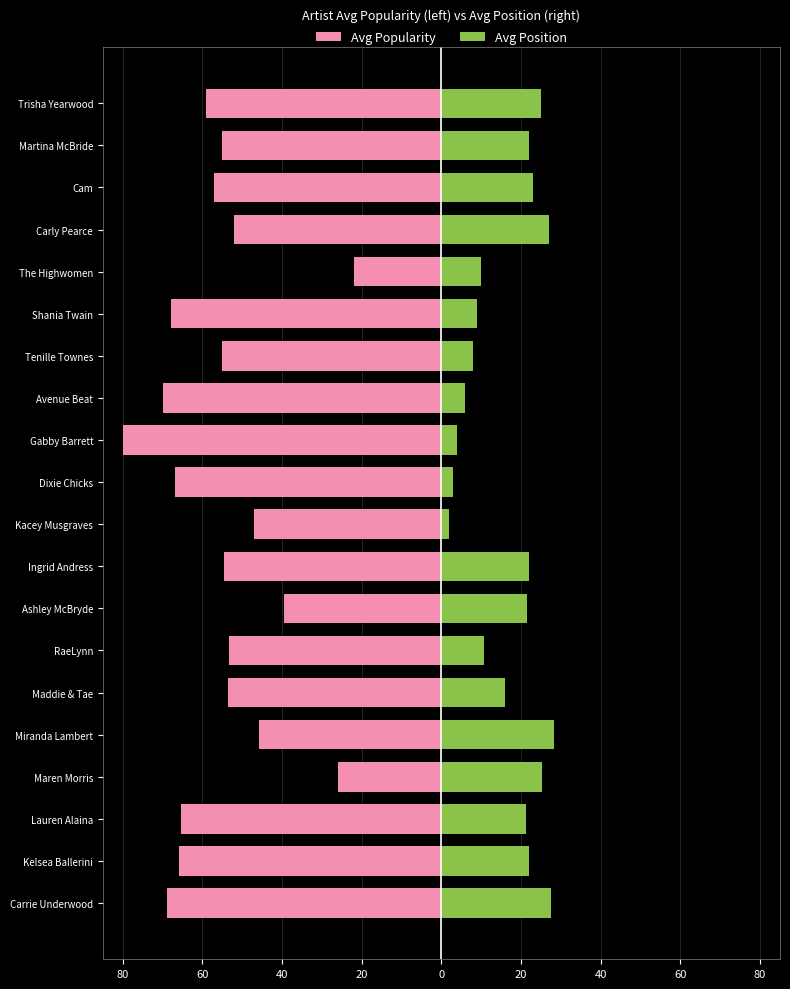

True or false: Avg Popularity has a value of -22.0 at The Highwomen.

True